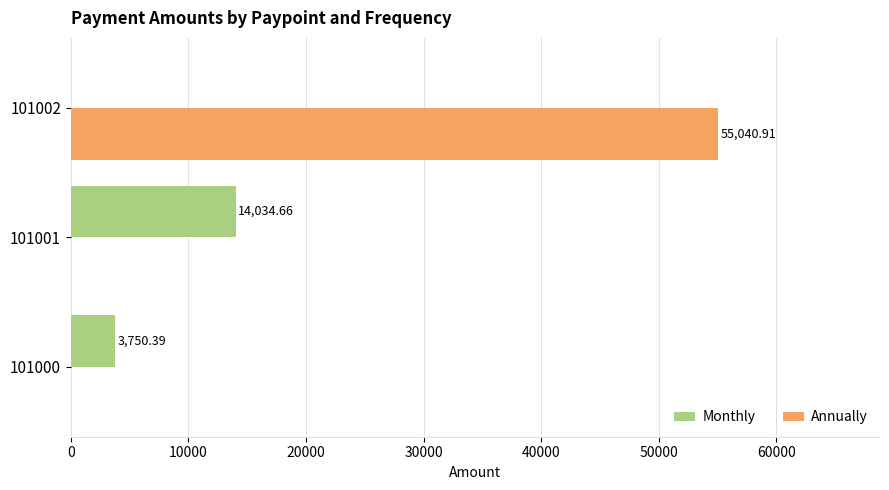

Is the value of Annually at 101000 greater than the value of Monthly at 101000?

No